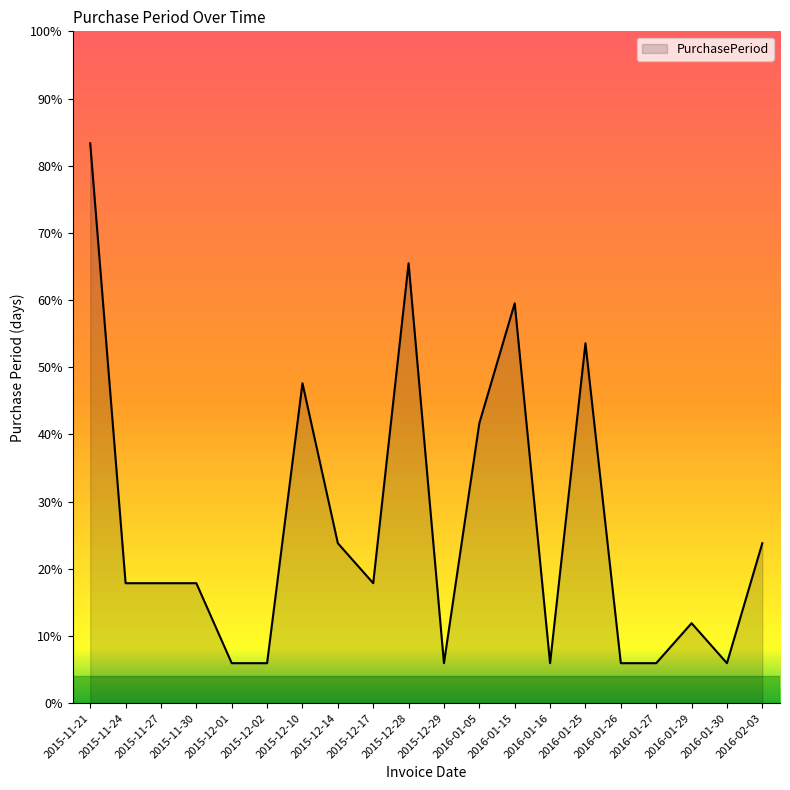

List the labels in order of value, smallest first.

2015-12-01, 2015-12-02, 2015-12-29, 2016-01-16, 2016-01-26, 2016-01-27, 2016-01-30, 2016-01-29, 2015-11-24, 2015-11-27, 2015-11-30, 2015-12-17, 2015-12-14, 2016-02-03, 2016-01-05, 2015-12-10, 2016-01-25, 2016-01-15, 2015-12-28, 2015-11-21